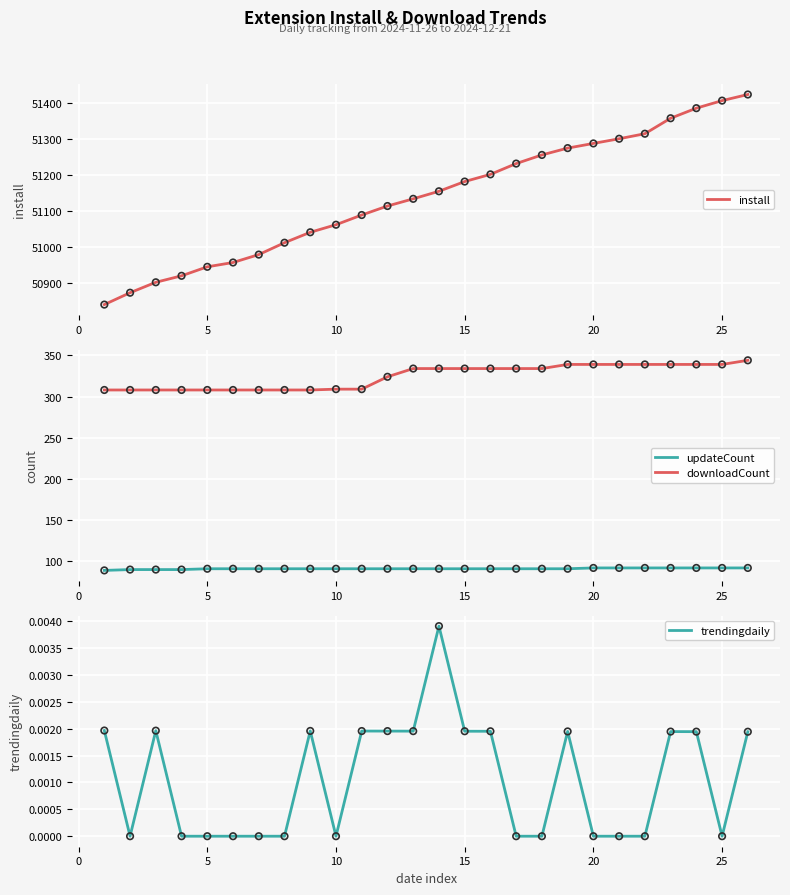

Which series contains the highest Y value?

install